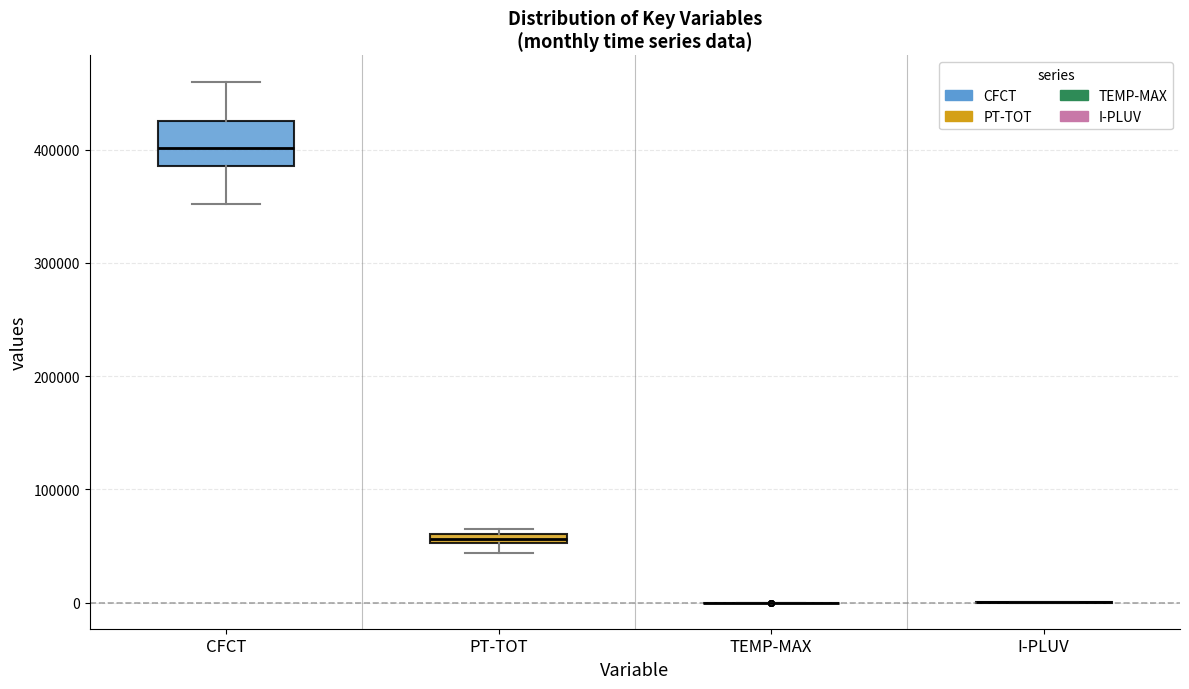

Which box is the tallest, from its lower edge to its upper edge?

CFCT